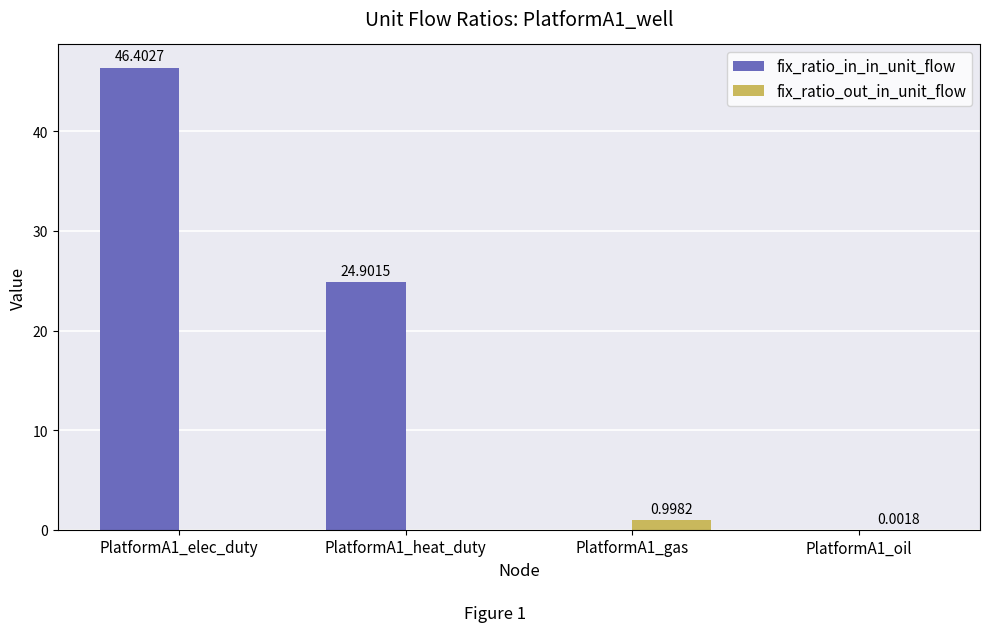

Between PlatformA1_elec_duty and PlatformA1_oil, which series saw the biggest shift?

fix_ratio_in_in_unit_flow